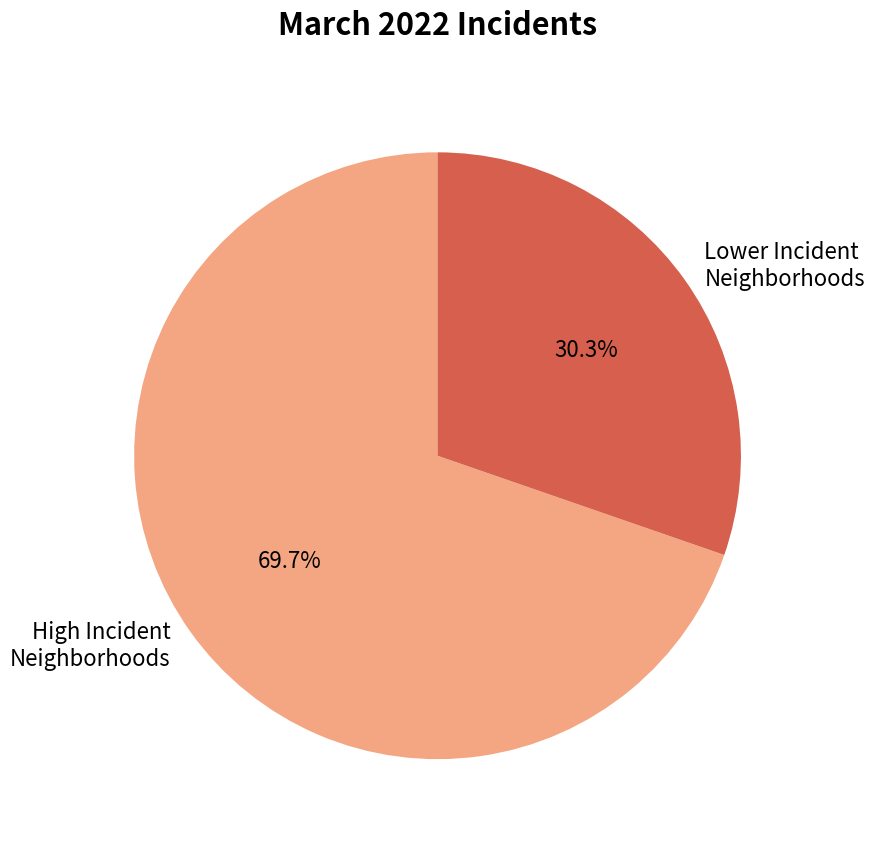

Which category has the biggest portion of the pie?

High Incident Neighborhoods